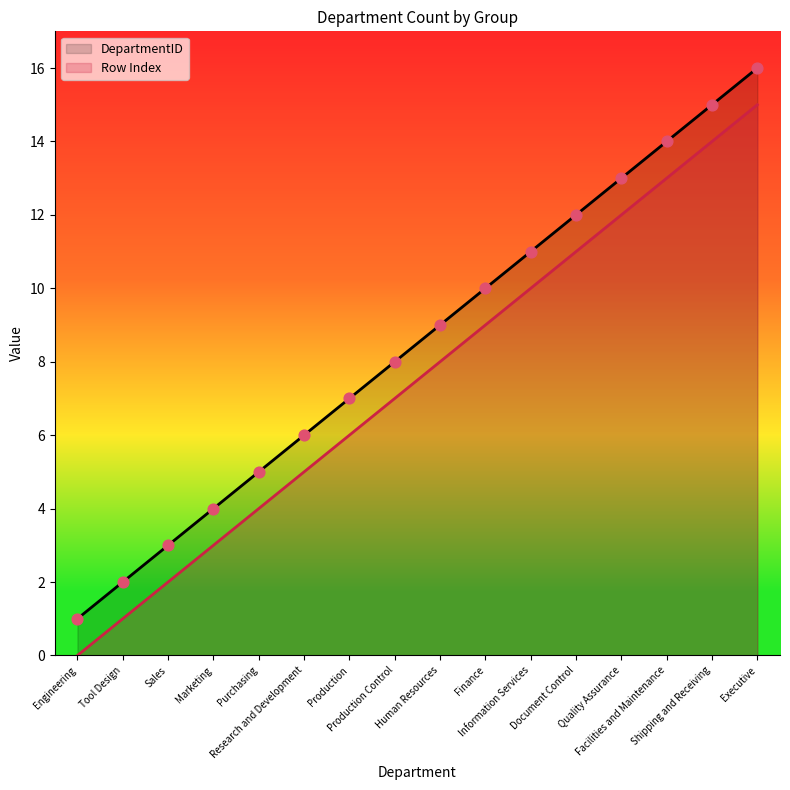

What is the total value across all series at Production?

13